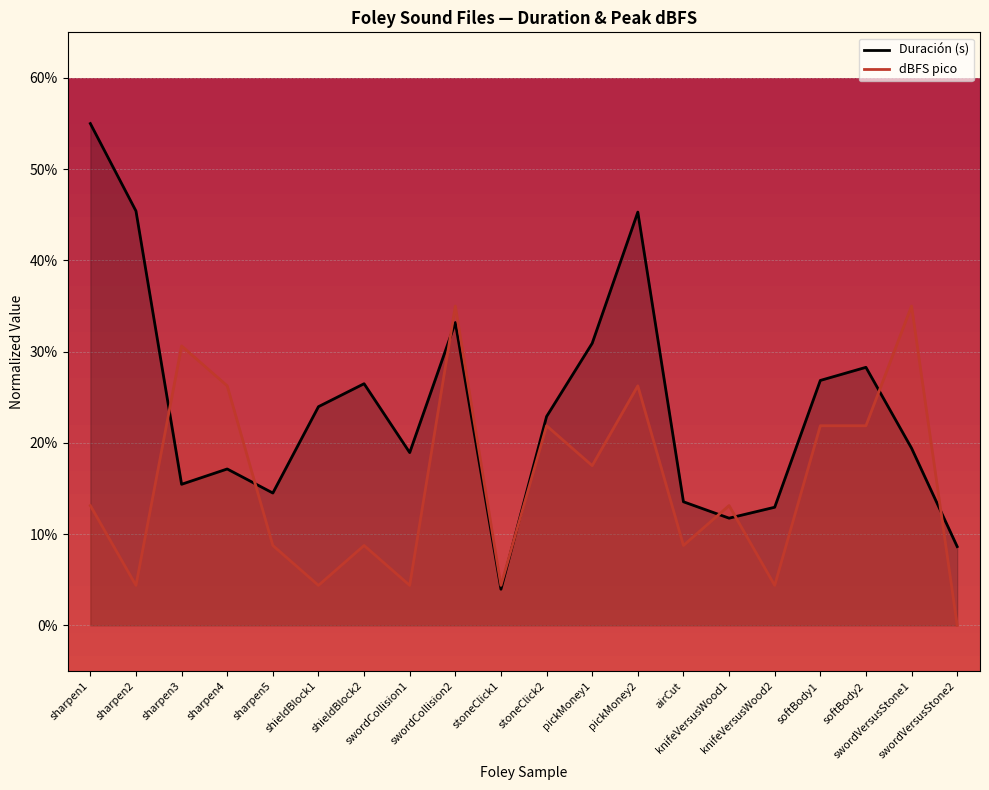

Count the dBFS pico values in the range 0 to 1.

20